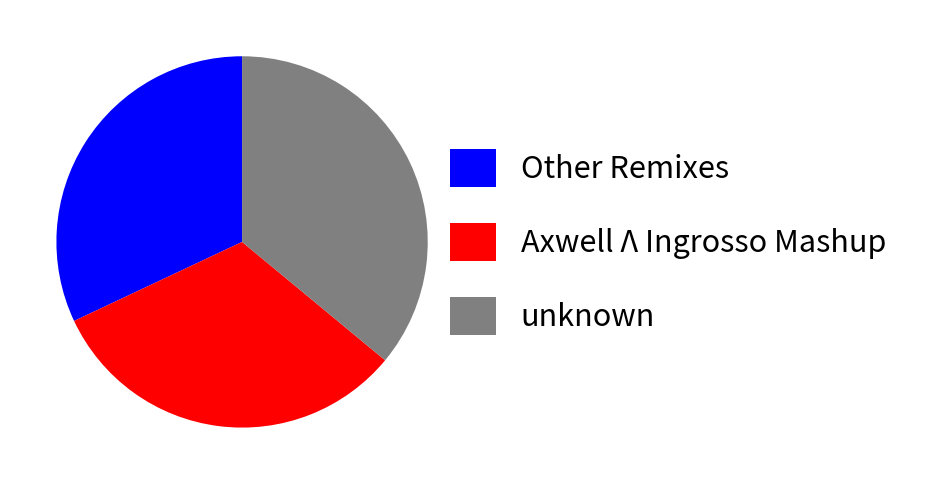

What is the largest slice in the pie chart?

unknown